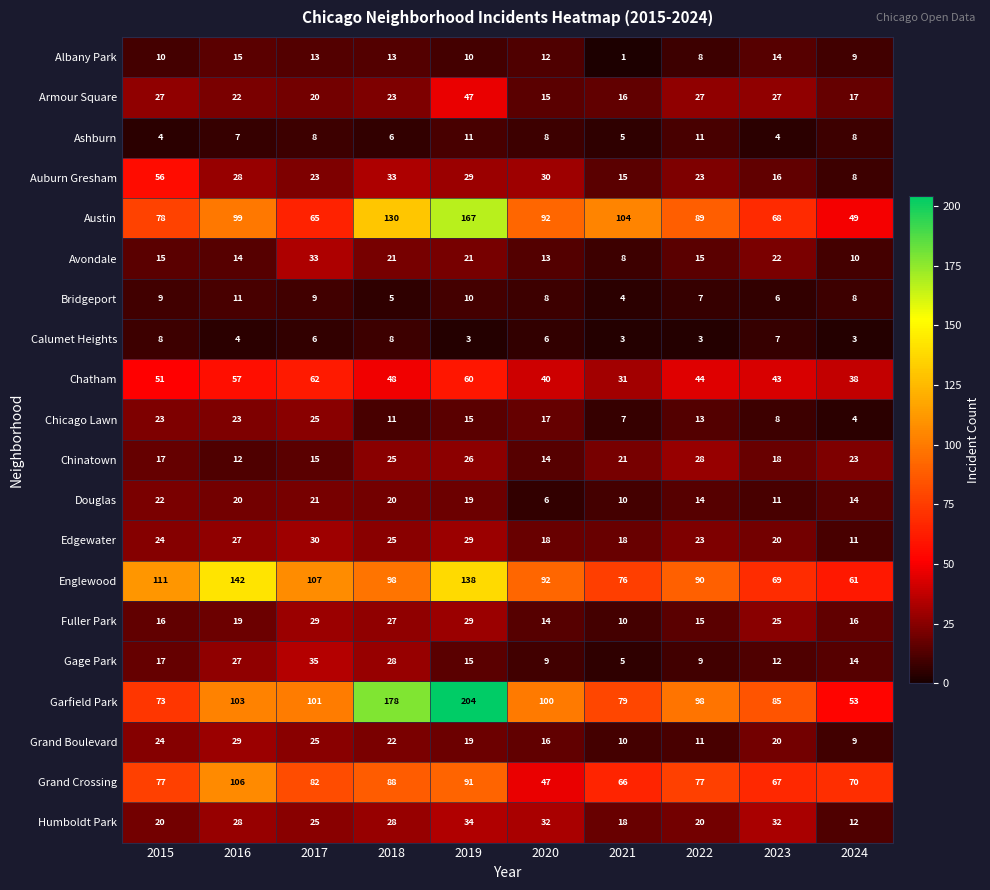

What is the minimum value for Auburn Gresham?

8